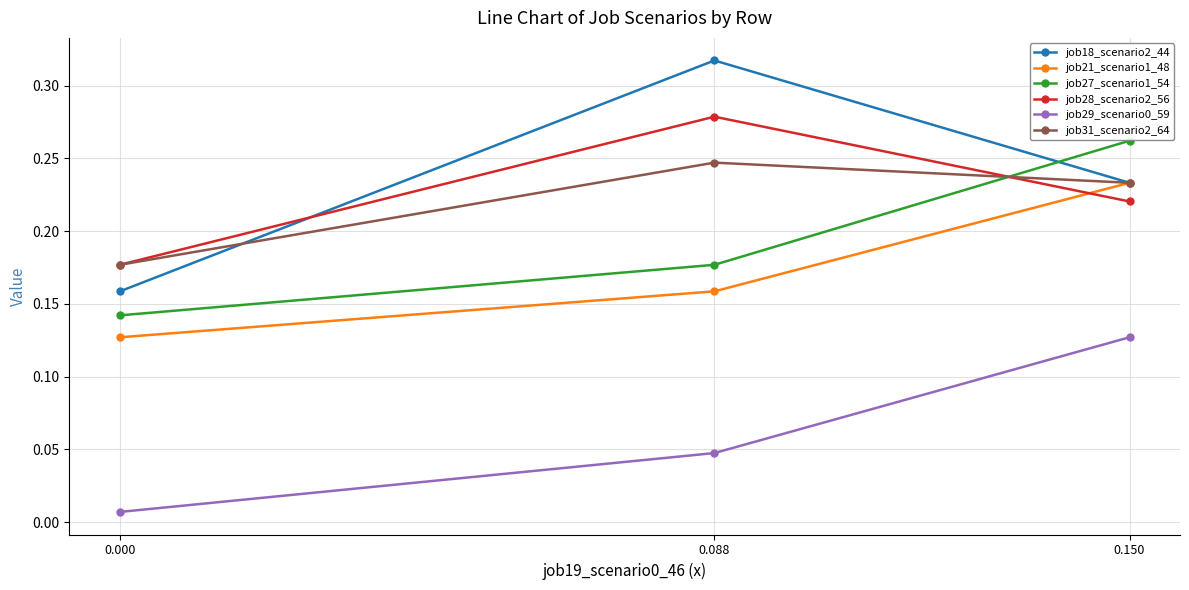

Between 0.150 and 0.088, which is larger?

0.088